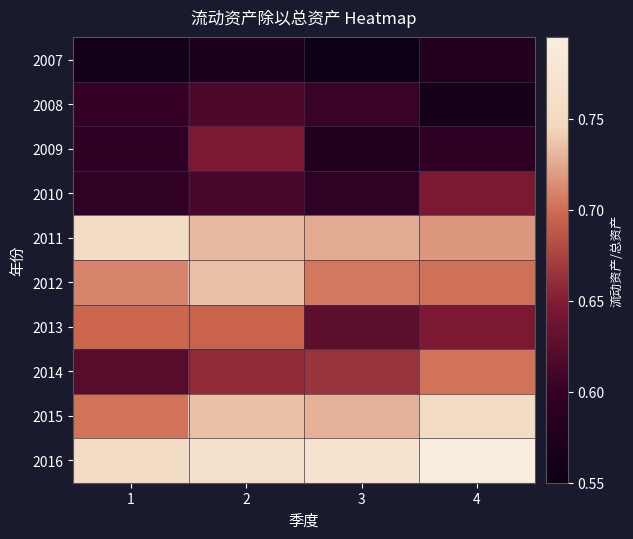

At 4, list the series in order from largest to smallest.

2016, 2015, 2011, 2014, 2012, 2010, 2013, 2009, 2007, 2008